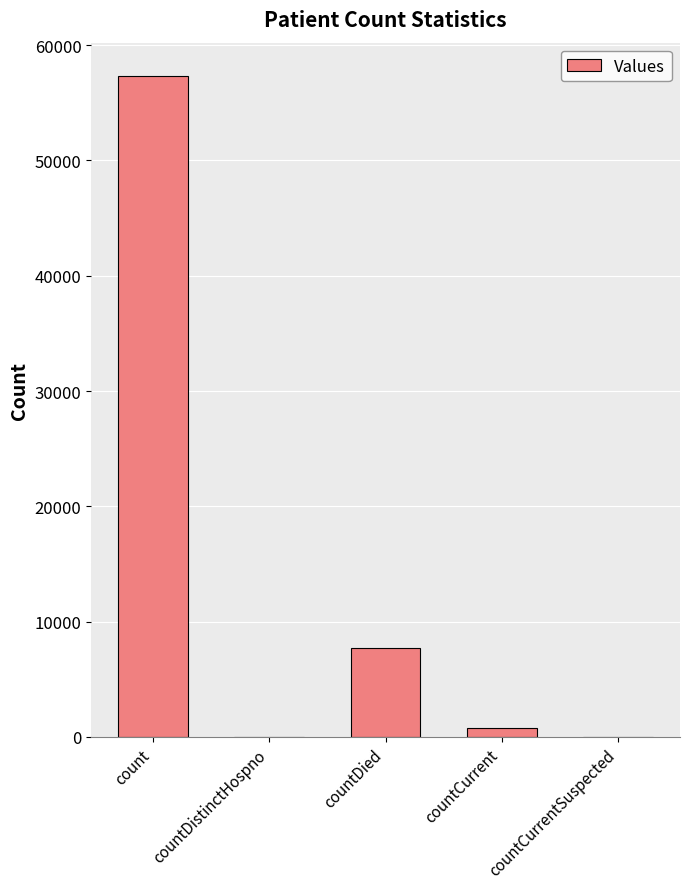

Reading right to left, list all the values displayed in this chart.

0	771	7720	0	57342